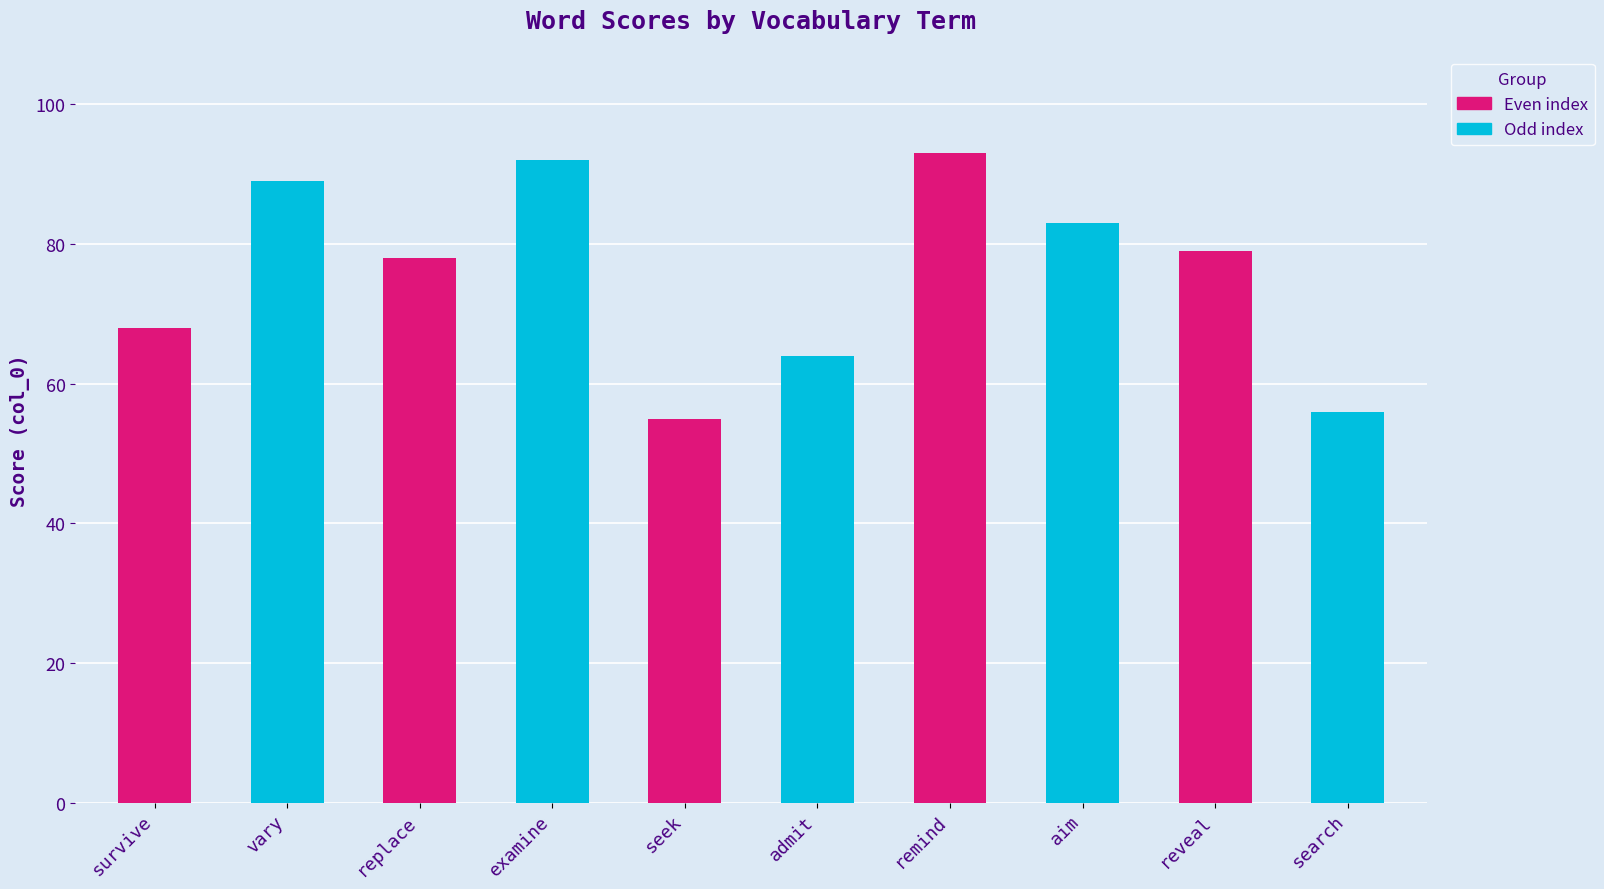

At which category does the chart reach its minimum across all series?

seek